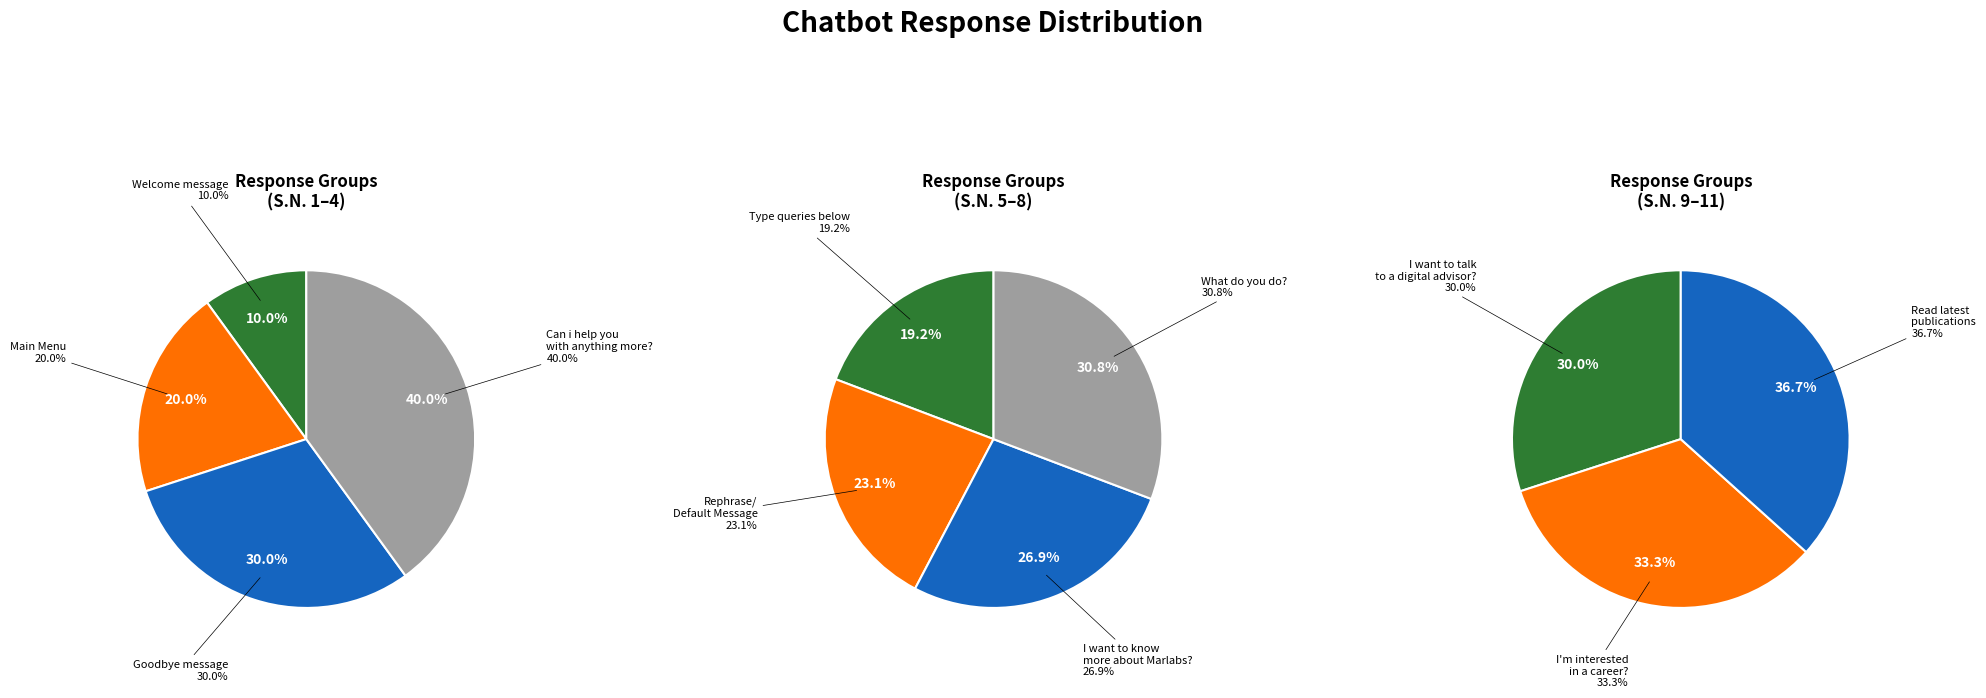

What is the largest slice in the pie chart?

Read your latest publications